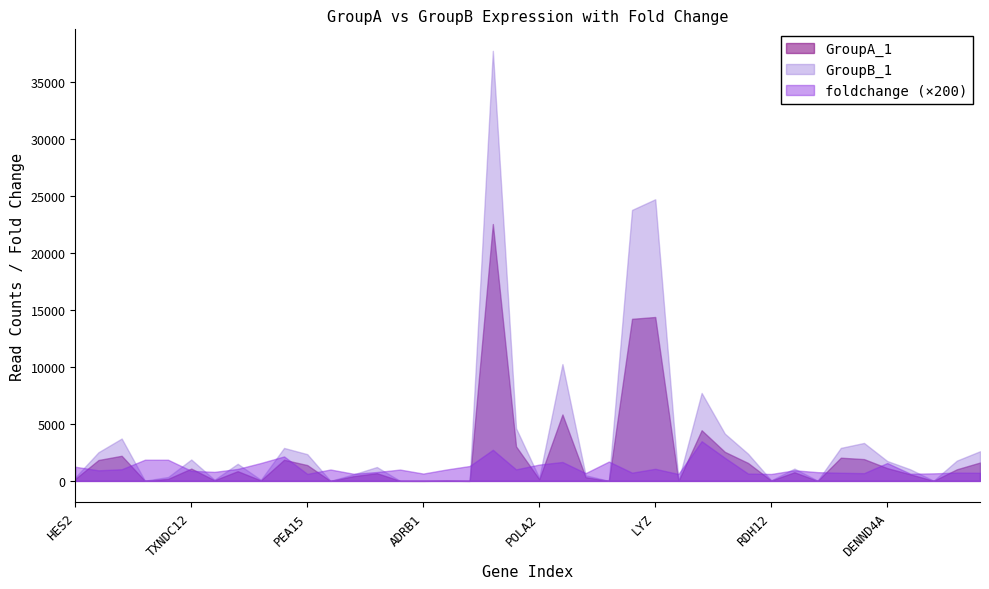

The value of GroupA_1 at TMED3 is 627. True or false?

False